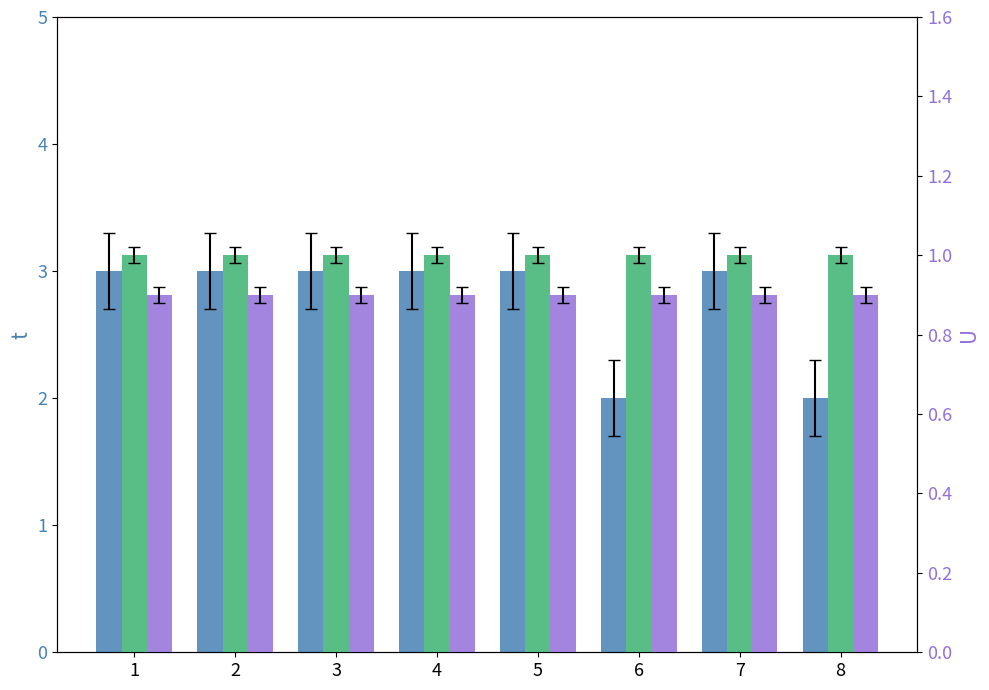

True or false: U (scaled) has a value of 0.9 at 6.

True